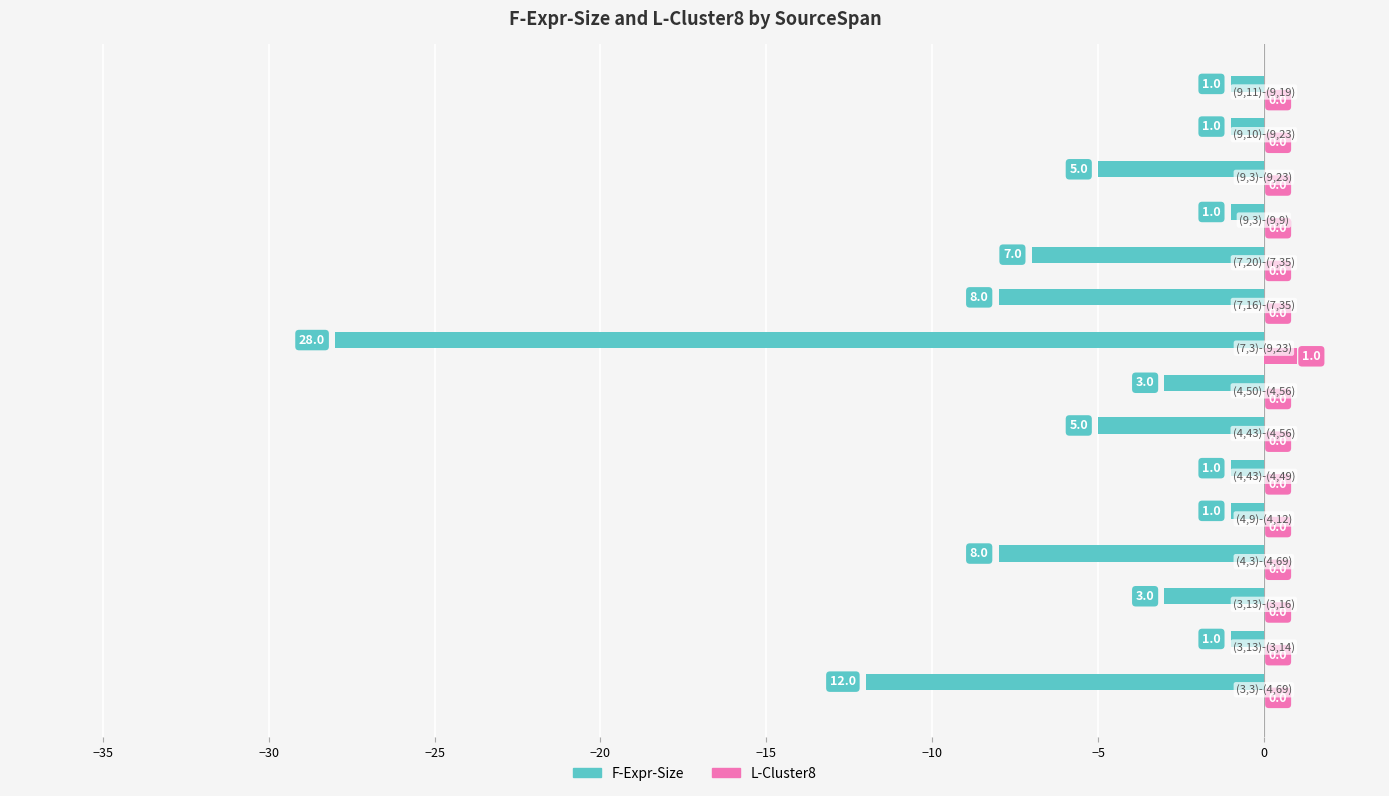

Which series has the largest total across all categories?

L-Cluster8